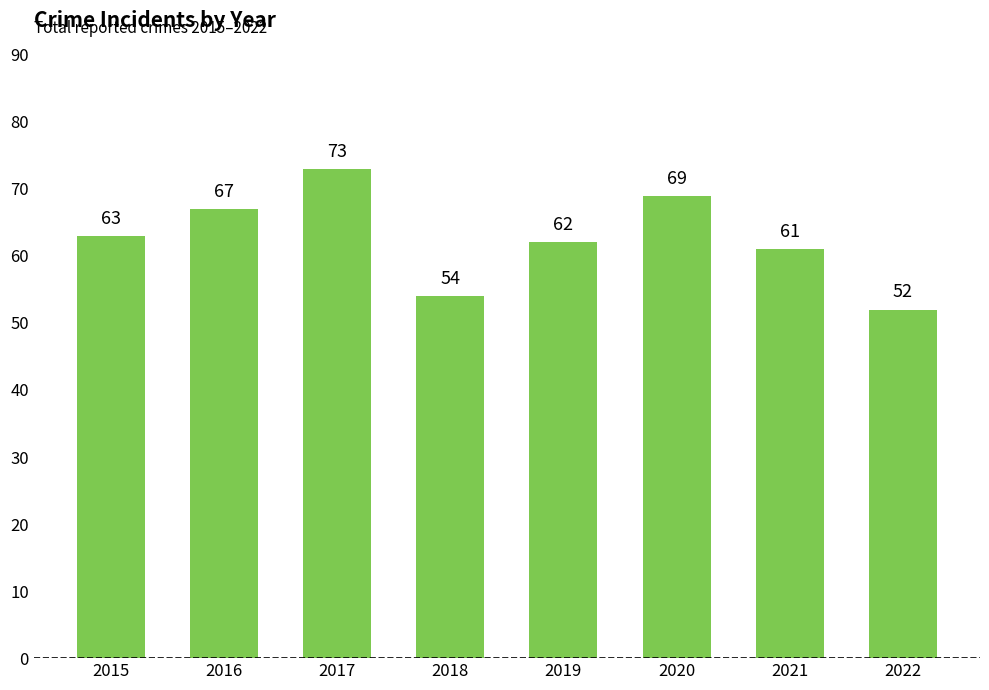

What is the change in value from 2016 to 2019?

-5